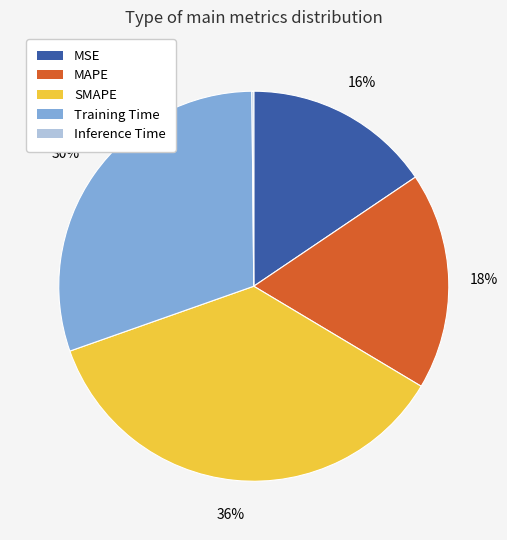

Does any single category account for the majority?

No